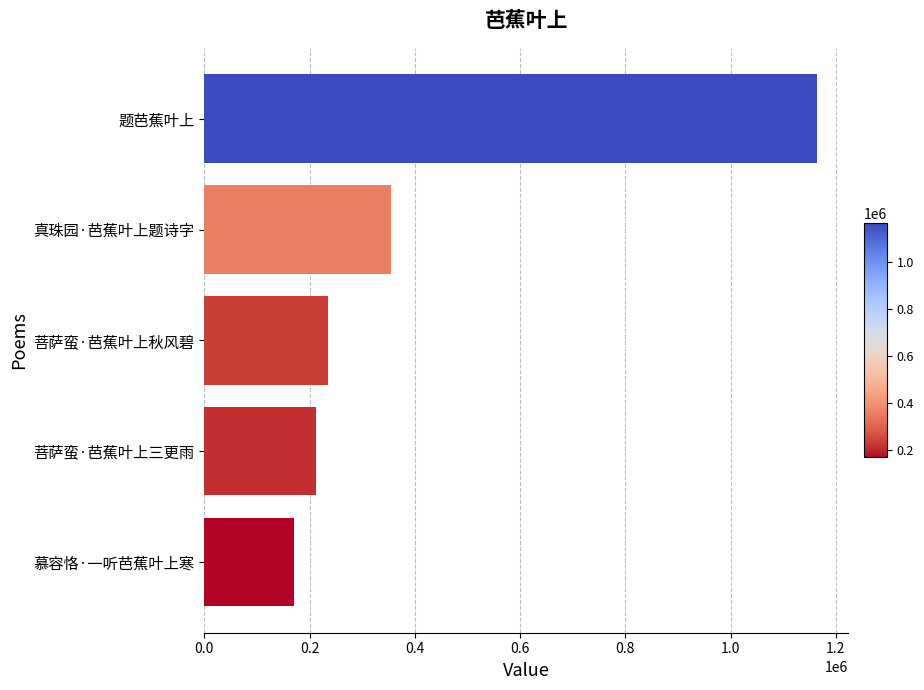

List the labels in order of value, largest first.

题芭蕉叶上, 真珠园·芭蕉叶上题诗字, 菩萨蛮·芭蕉叶上秋风碧, 菩萨蛮·芭蕉叶上三更雨, 慕容恪·一听芭蕉叶上寒